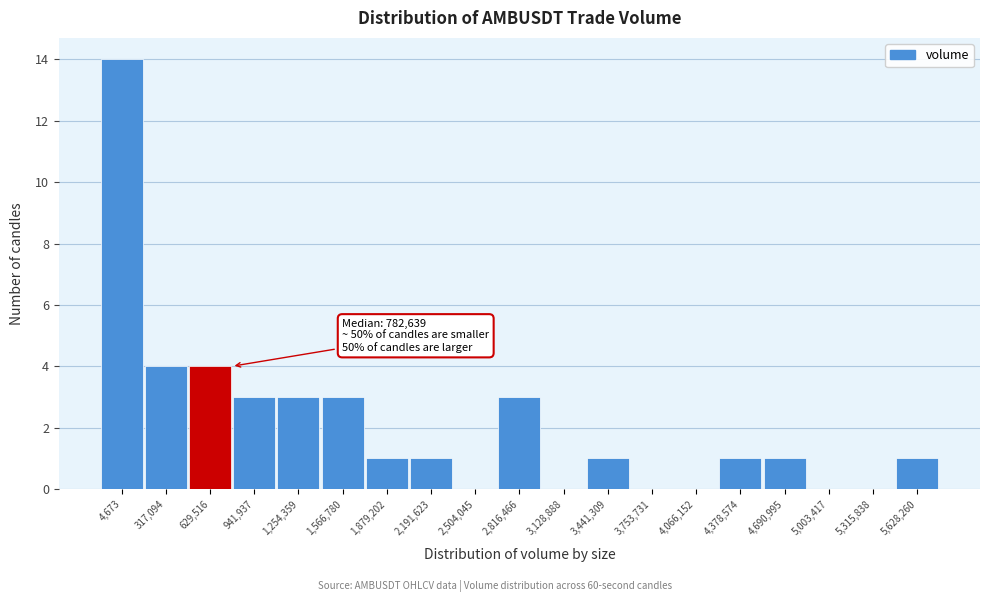

Reading left to right, extract all data points from this chart.

4,673=14	317,094=4	629,516=4	941,937=3	1,254,359=3	1,566,780=3	1,879,202=1	2,191,623=1	2,504,045=0	2,816,466=3	3,128,888=0	3,441,309=1	3,753,731=0	4,066,152=0	4,378,574=1	4,690,995=1	5,003,417=0	5,315,838=0	5,628,260=1